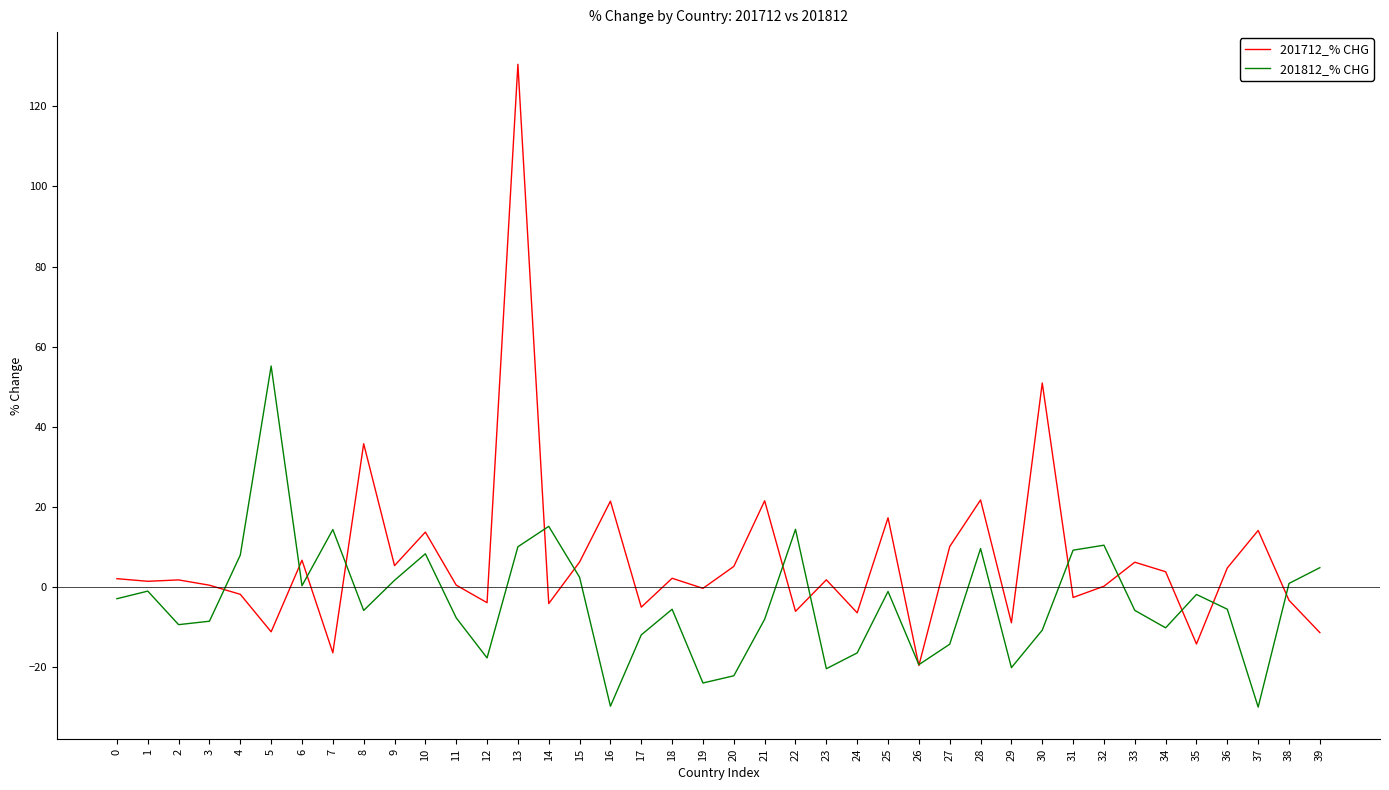

What is the difference between the second highest and minimum values in the 201812_% CHG series?

45.2